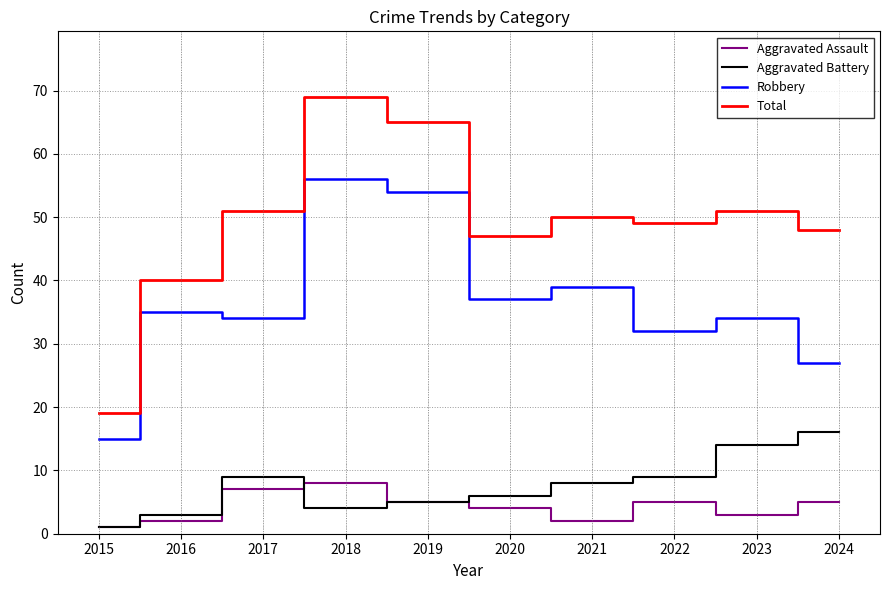

How many lines are shown in the chart?

4